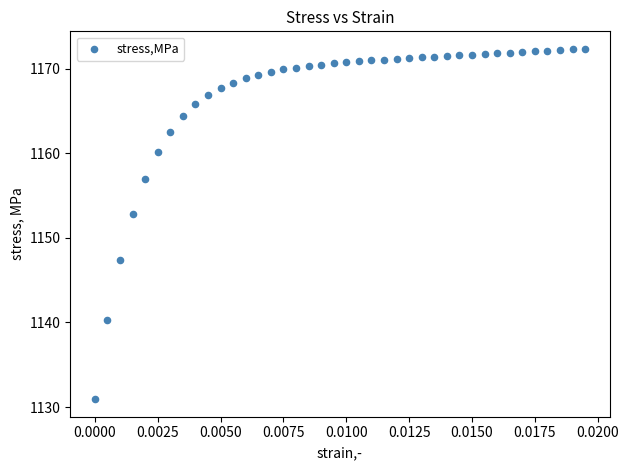

What is the range of Y values (max minus min)?

41.4